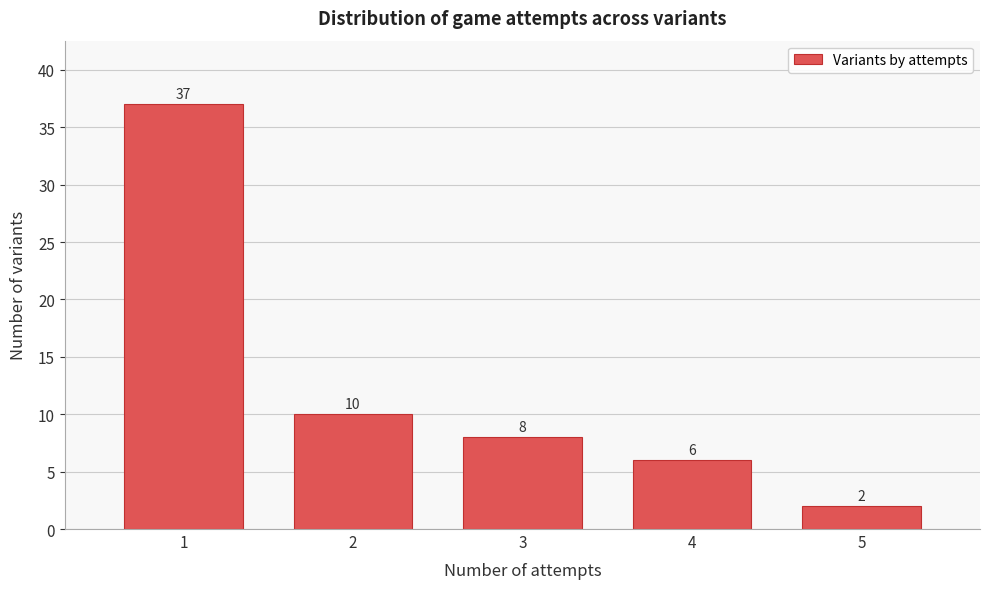

Reading left to right, what are all the values shown in this chart?

37	10	8	6	2